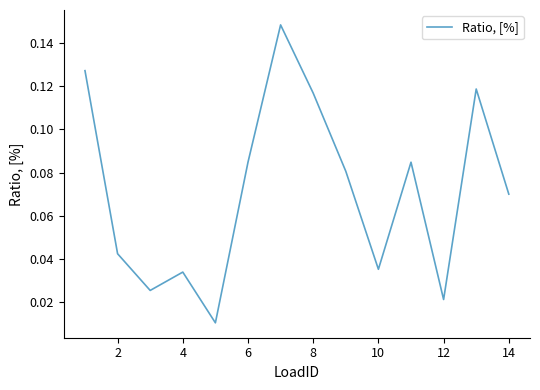

Between 10 and 14, which is larger?

14